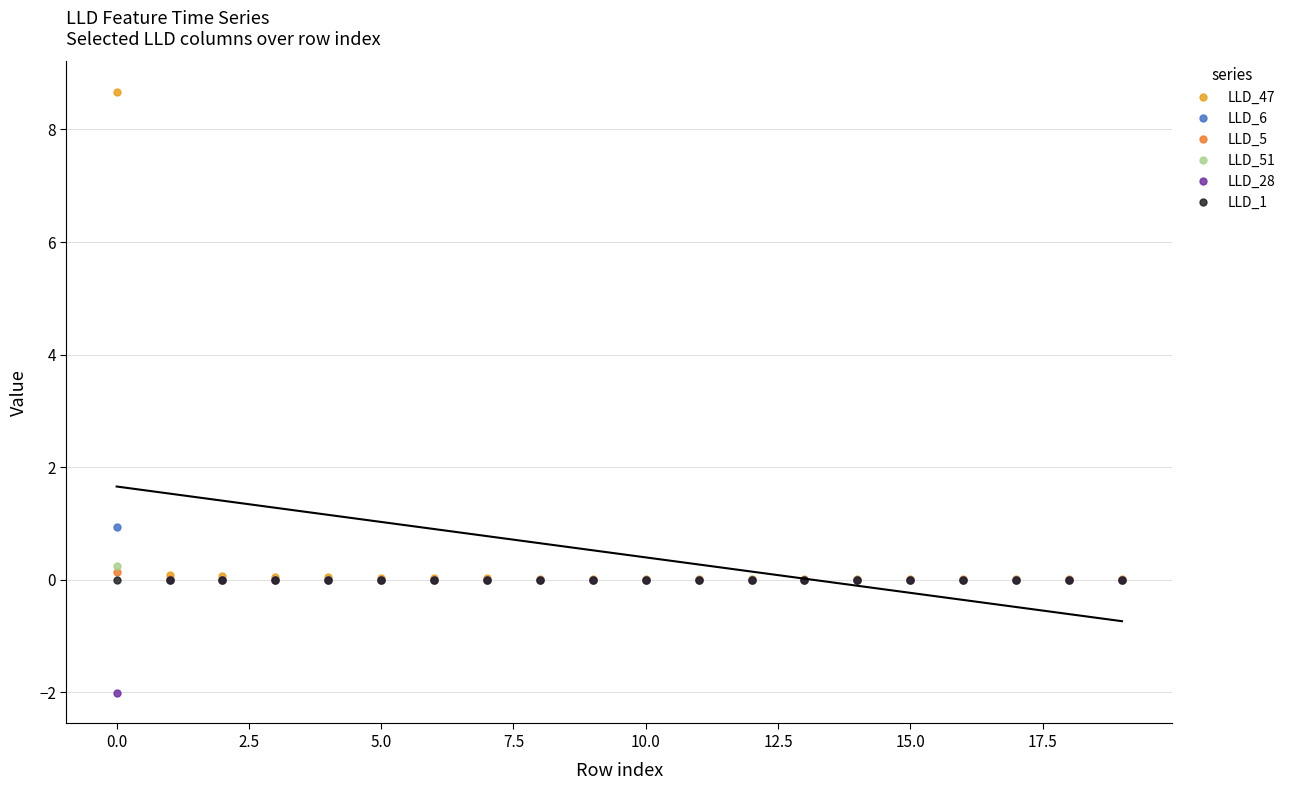

How many lines are shown in the chart?

6